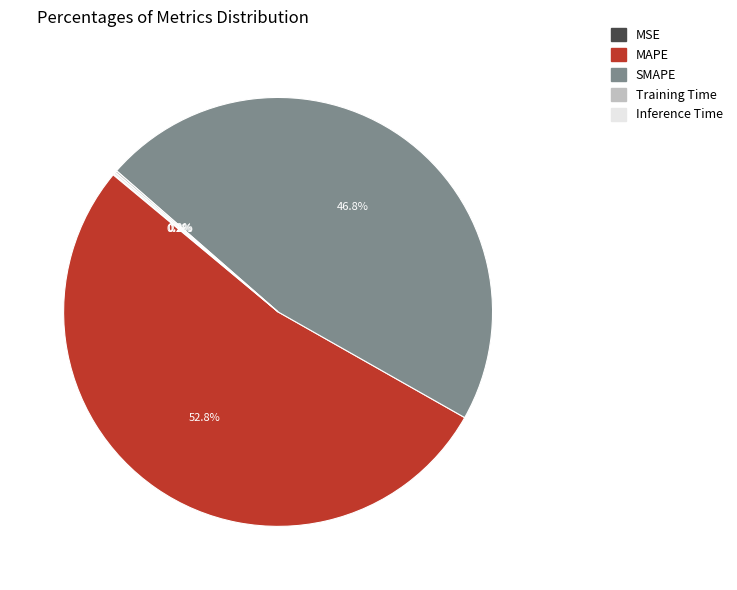

Is there a majority slice in this chart?

Yes